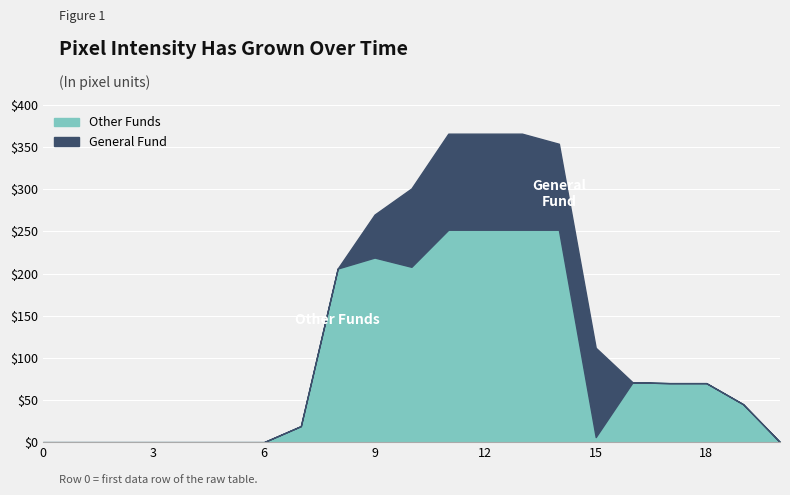

List the labels in order of value, smallest first.

0, 1, 2, 3, 4, 5, 6, 20, 15, 7, 19, 17, 18, 16, 8, 10, 9, 11, 12, 13, 14